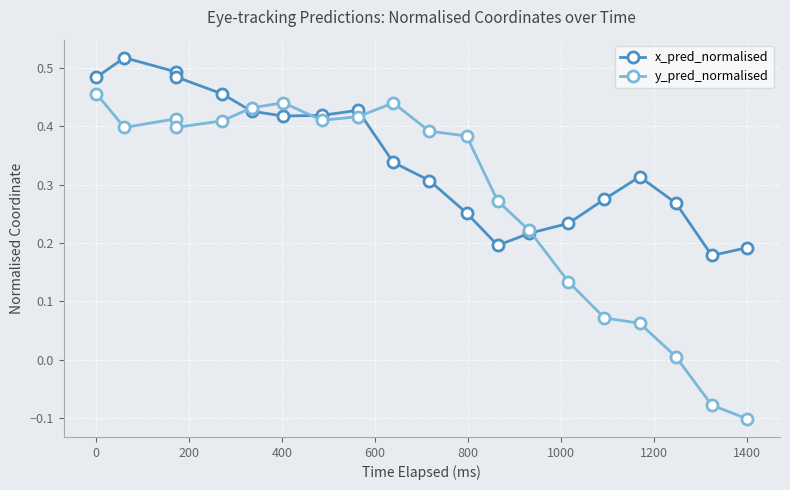

List the series in order of their overall mean, highest first.

x_pred_normalised, y_pred_normalised